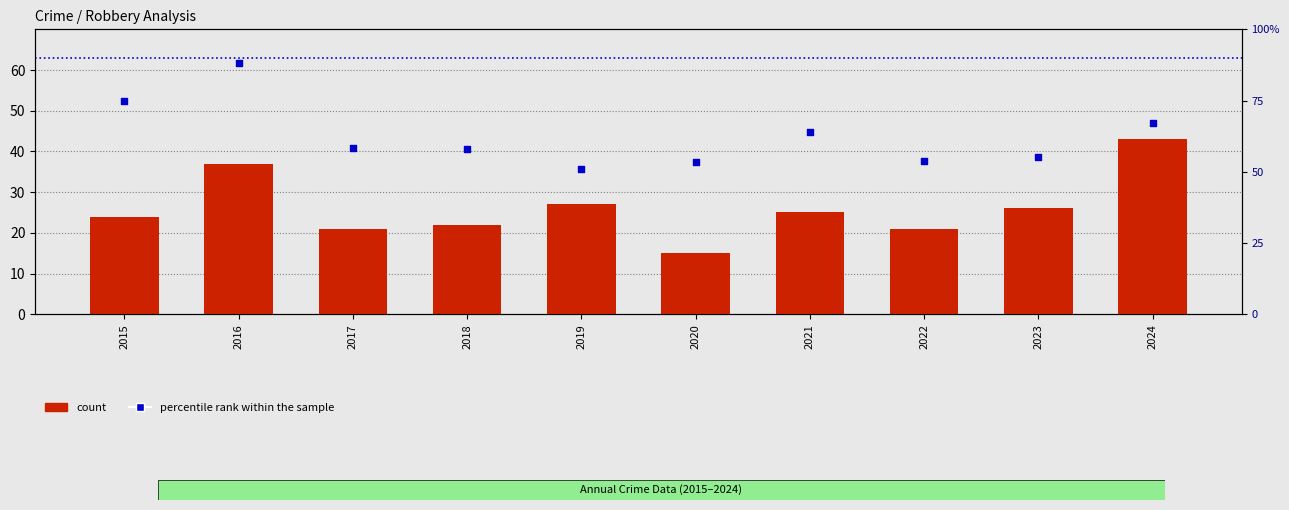

Is the value of count at 2019 greater than the value of percentile rank within the sample at 2023?

No